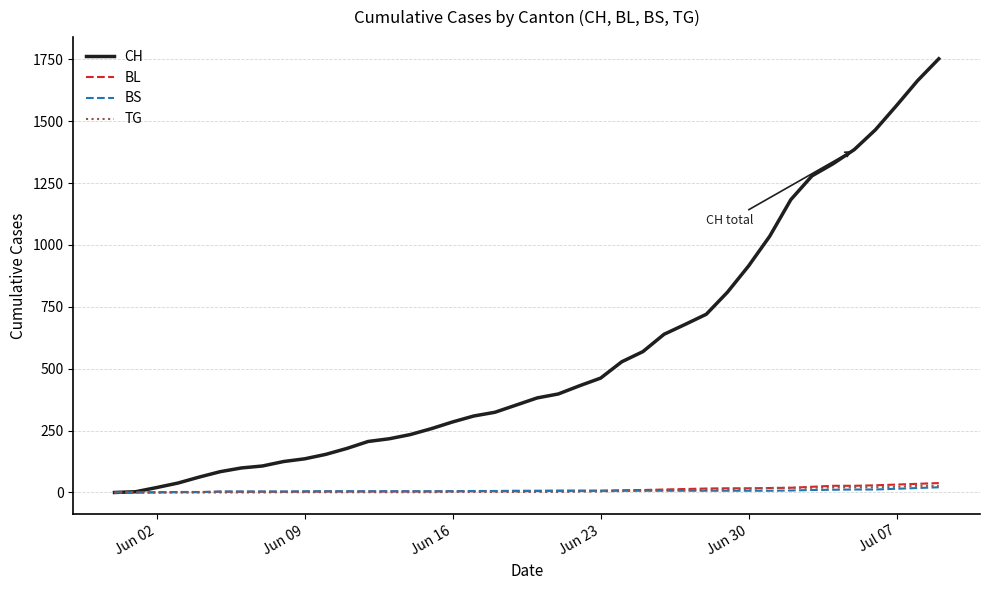

Which series has the largest total across all categories?

CH